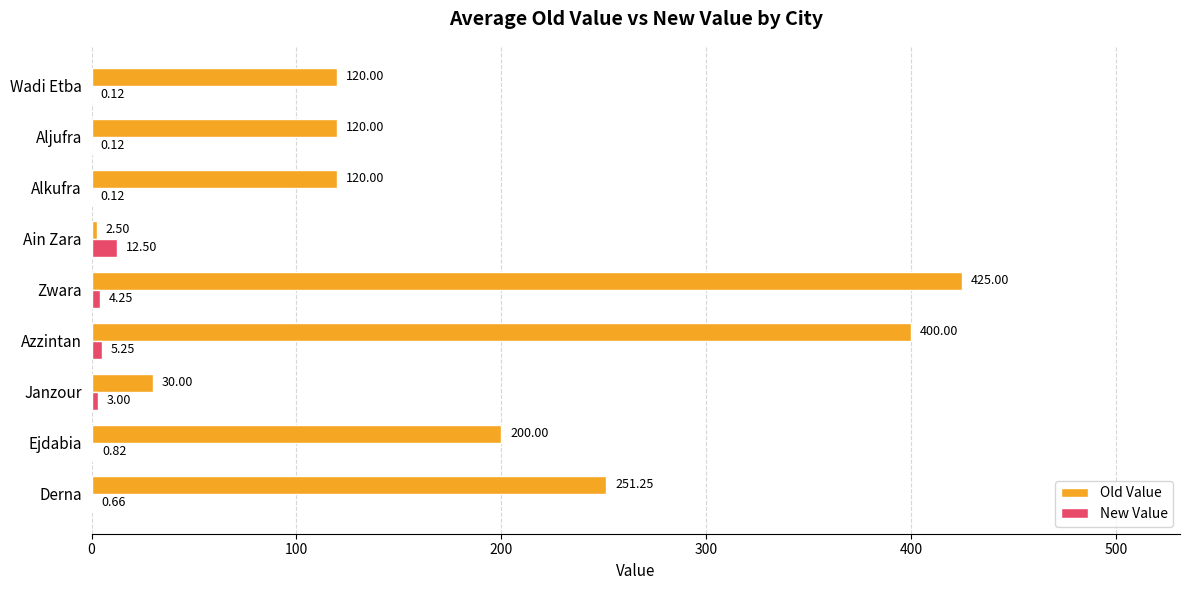

What is the sum of the New Value values at Derna and Azzintan?

5.9